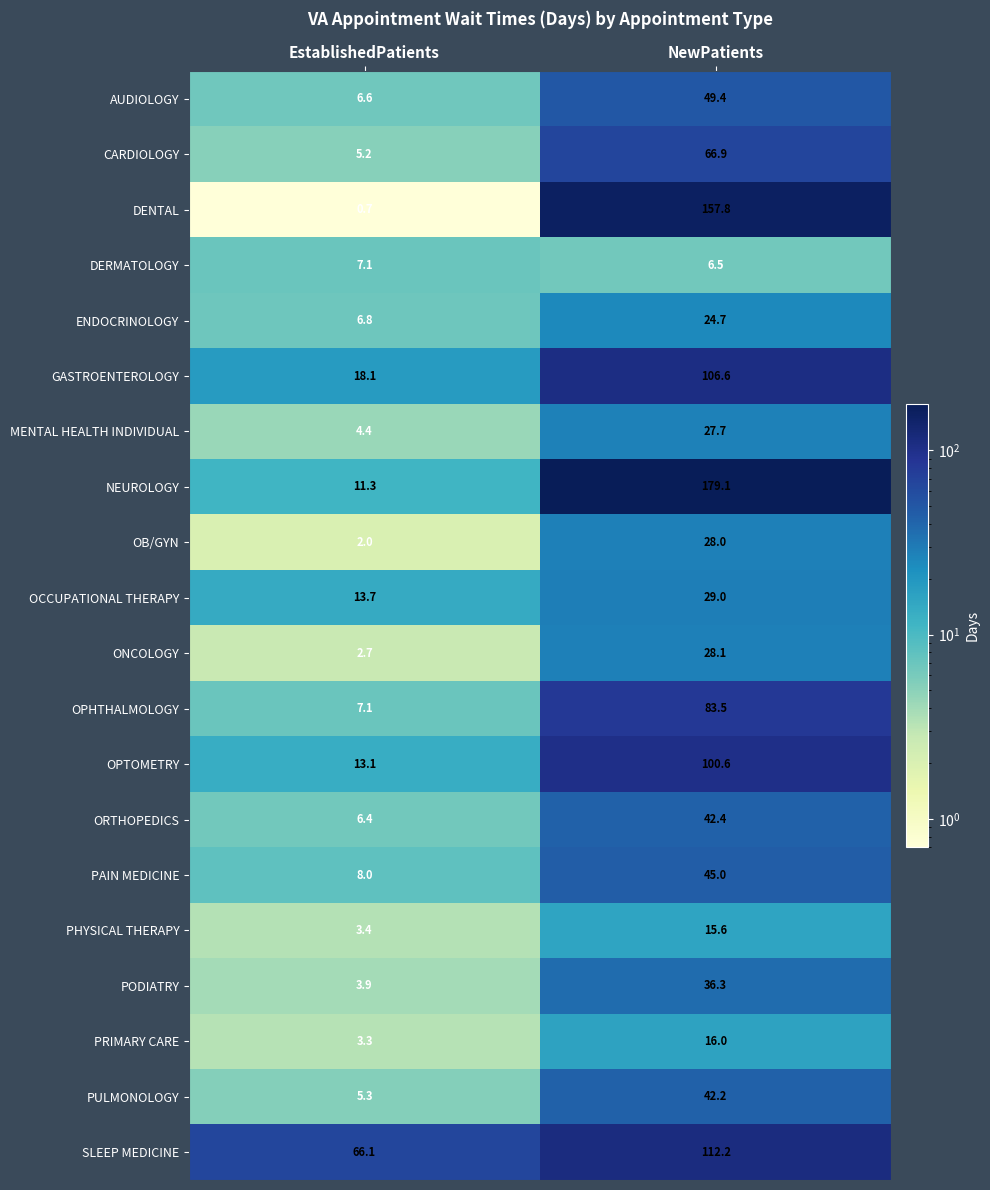

Read the OPHTHALMOLOGY value at EstablishedPatients.

7.1